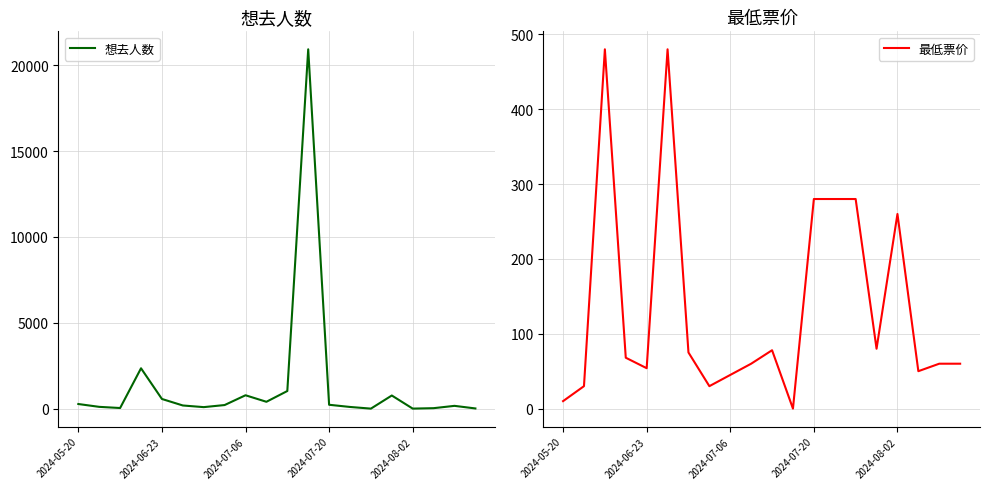

What is the maximum value for 最低票价?

480